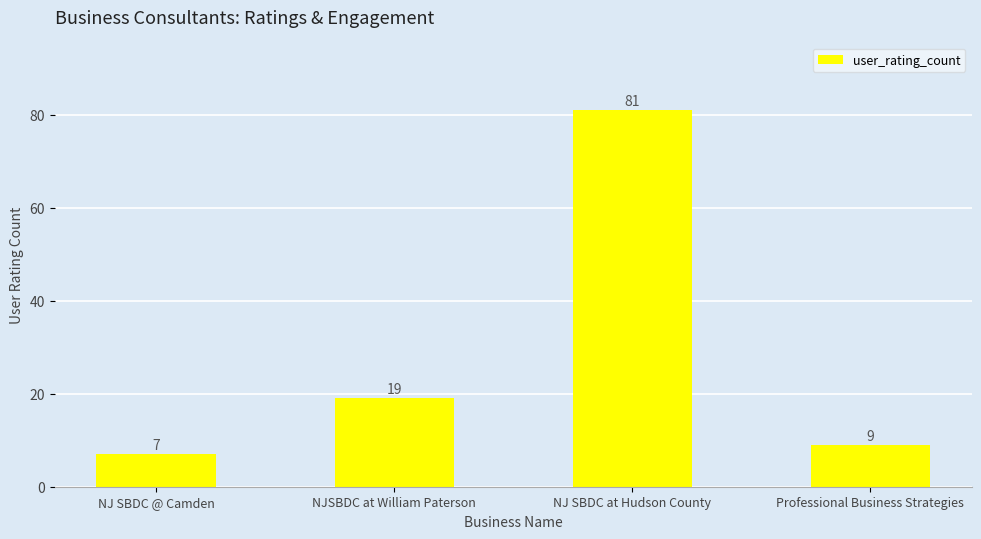

What is the approximate value at NJSBDC at William Paterson, to the nearest 5?

20